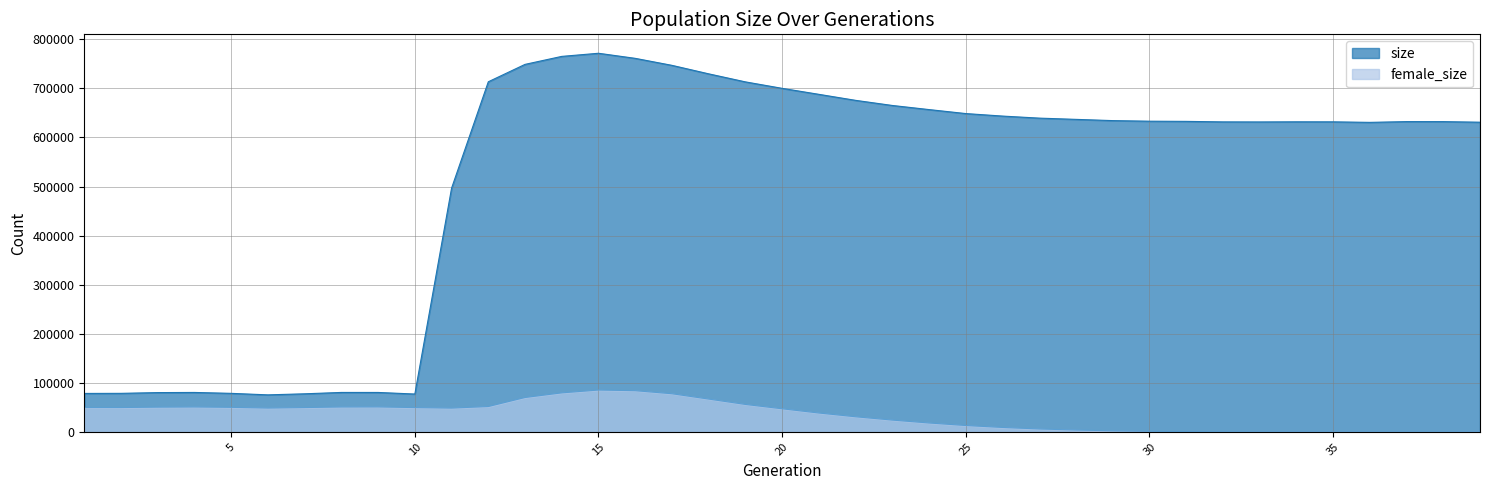

Rank the series by their average value, from lowest to highest.

female_size, size